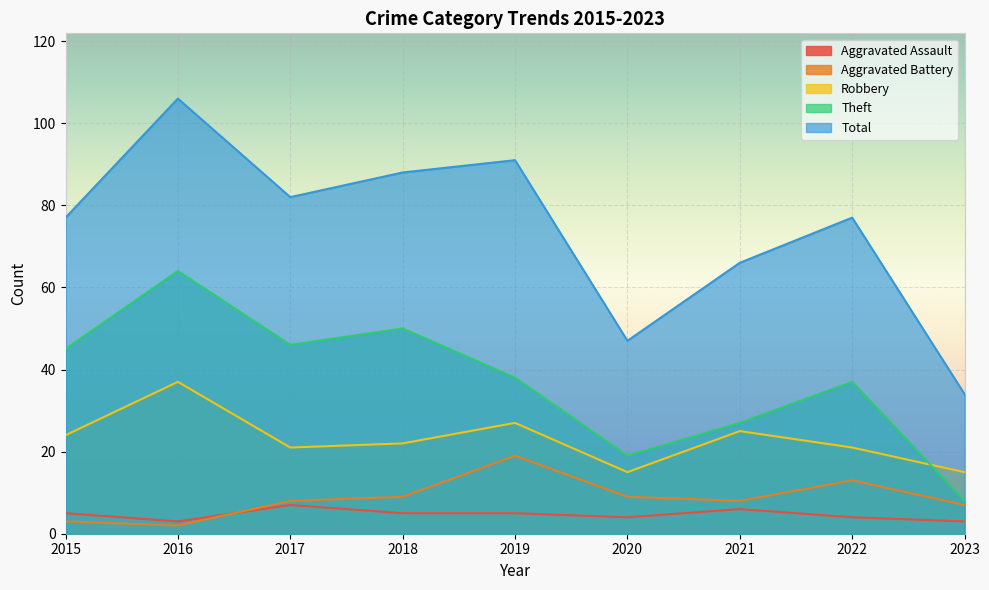

How many lines are shown in the chart?

5